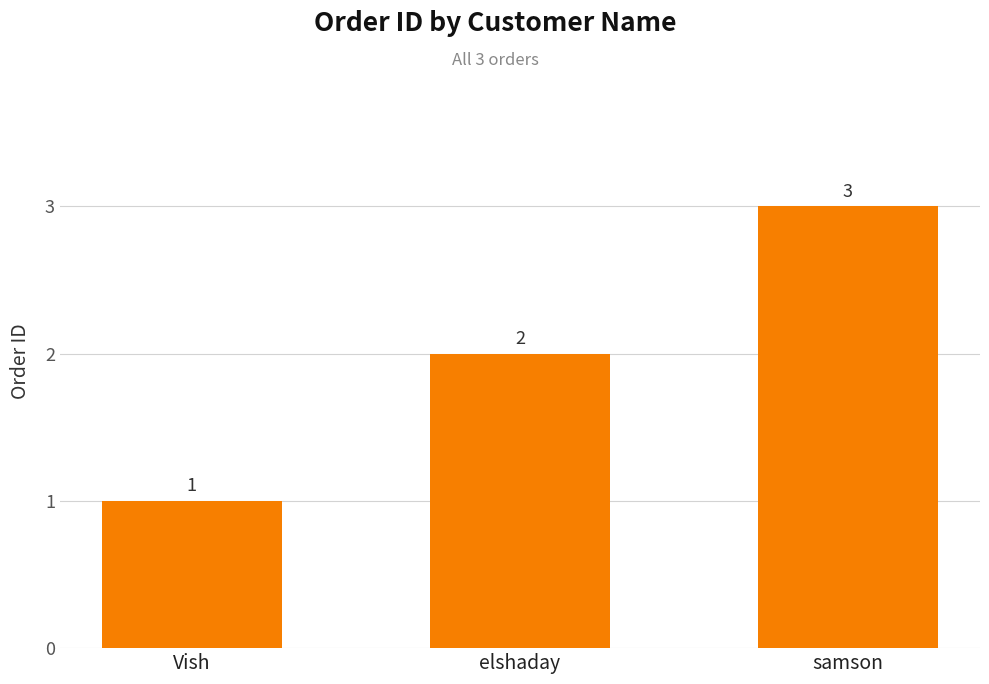

At which category does the chart reach its minimum across all series?

Vish